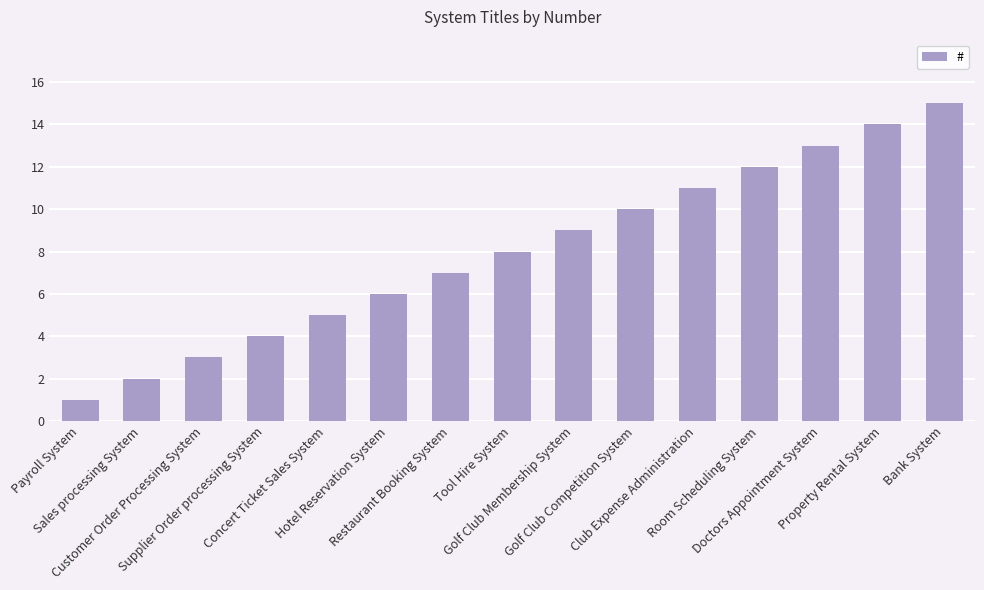

How many values are below 8?

7